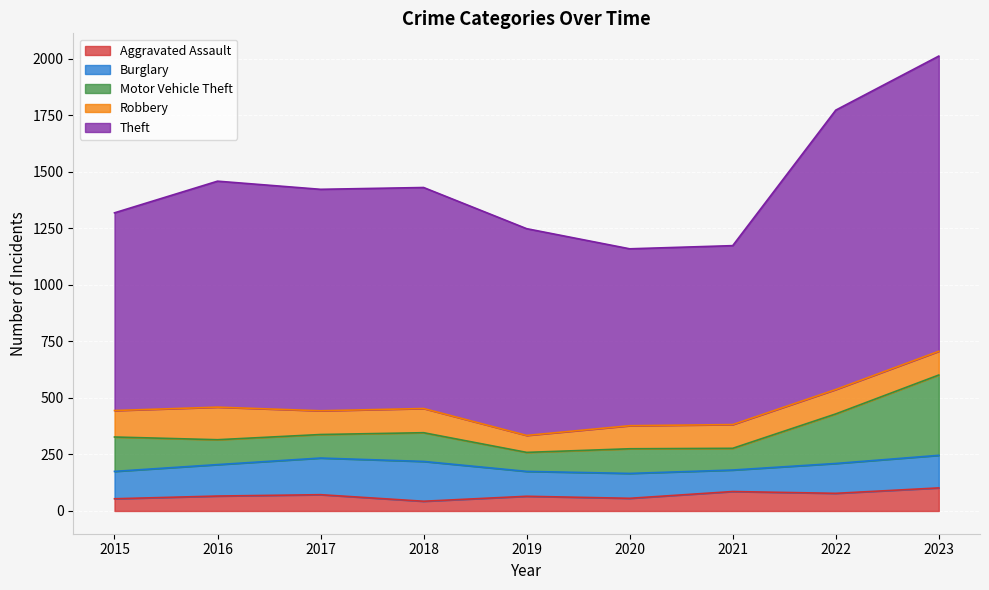

True or false: Aggravated Assault and Motor Vehicle Theft intersect in this chart.

False